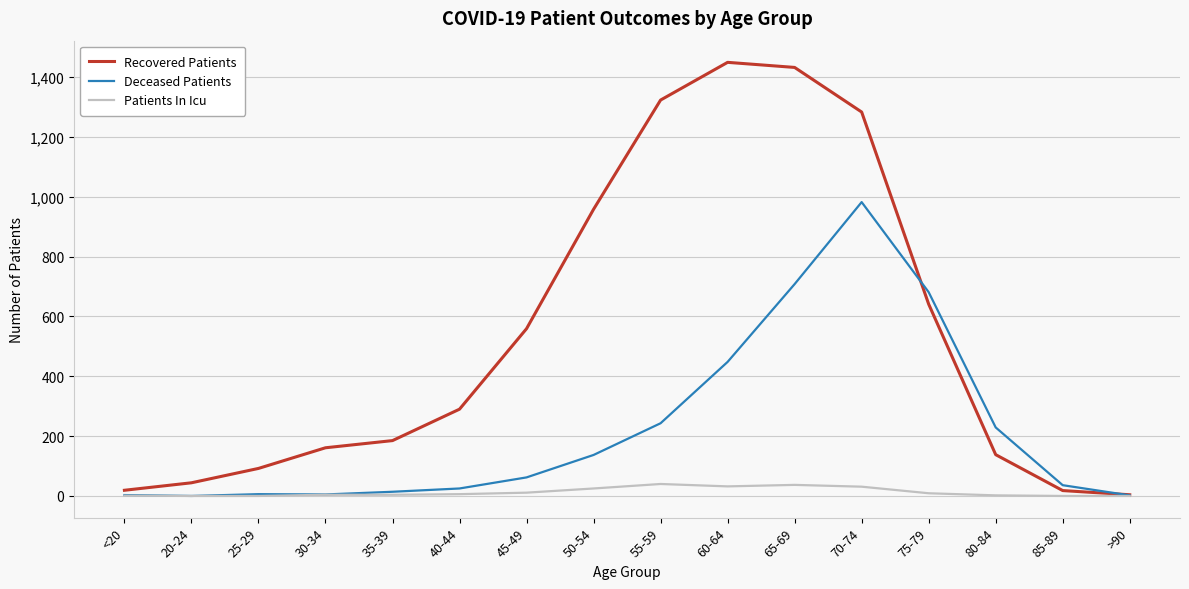

What is the average value of the Recovered Patients series?

537